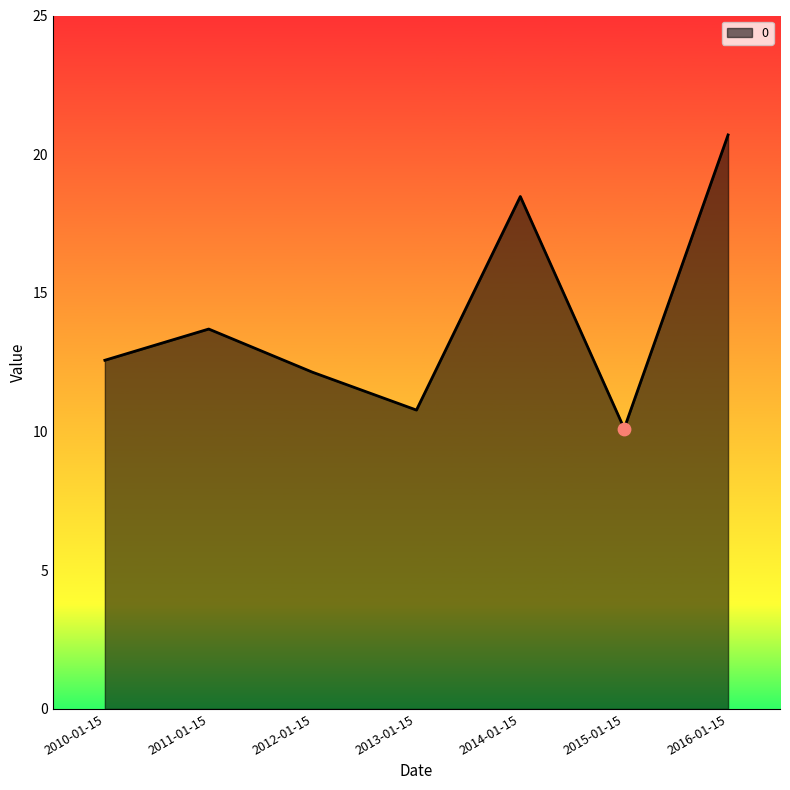

What is the change in value from 2010-01-15 to 2014-01-15?

+5.9